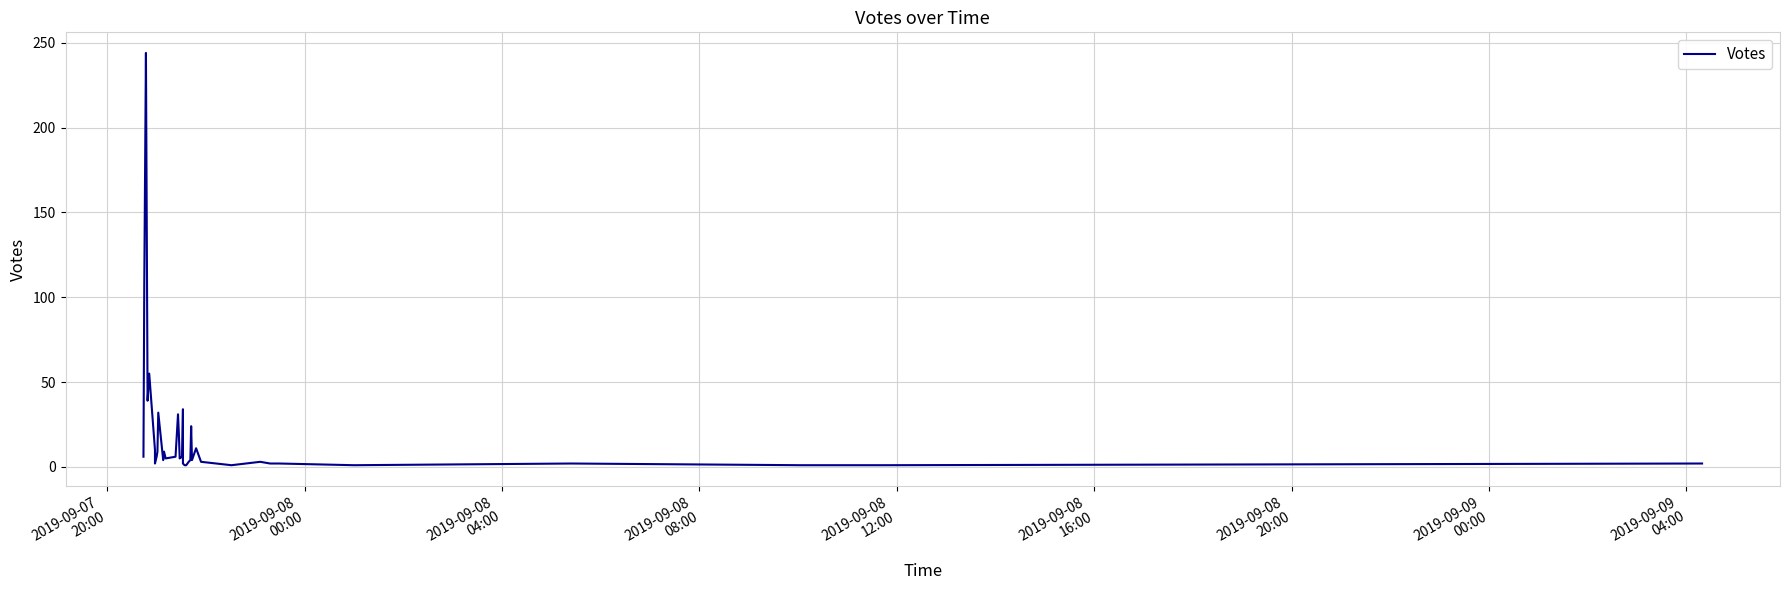

Is this an area chart (filled region under the line)?

No